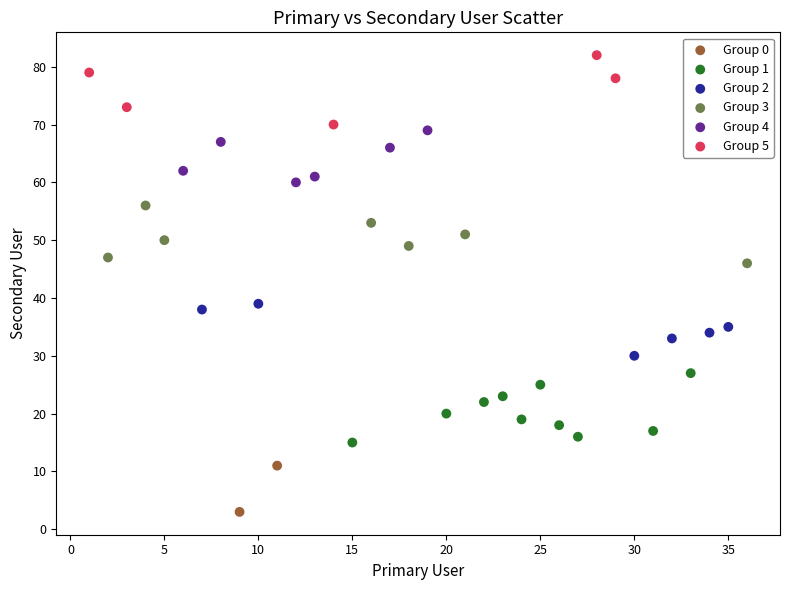

Which series reaches the minimum Y coordinate?

Group 0